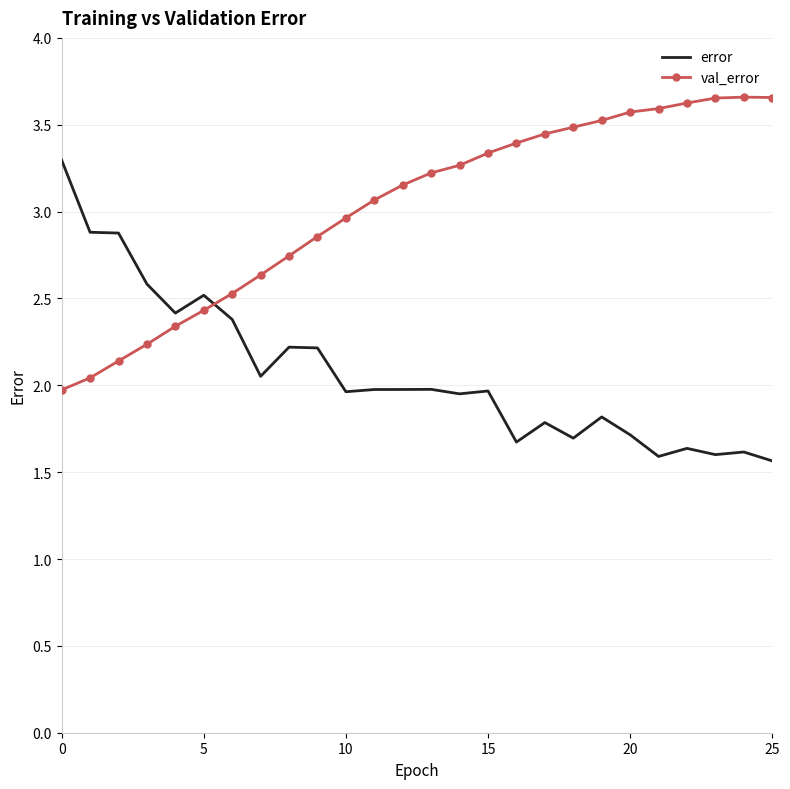

What are all the series names shown in the legend?

error, val_error